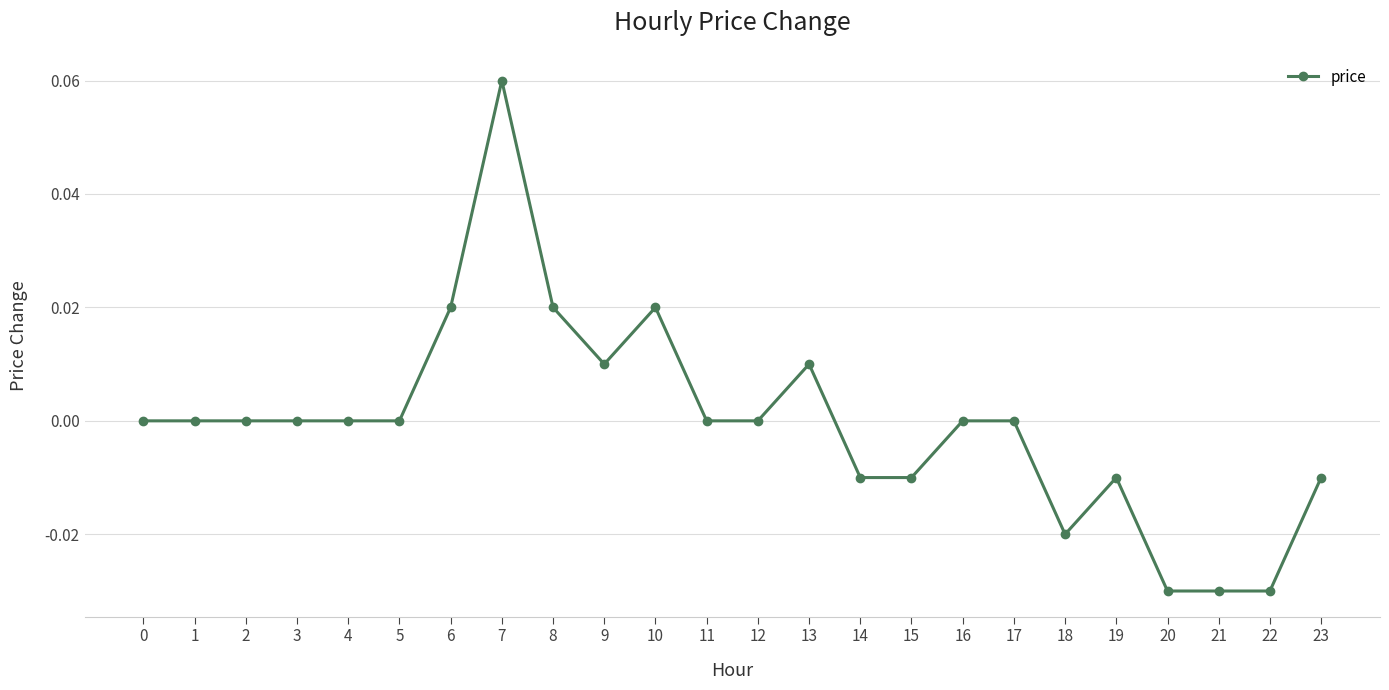

Is this an area chart (filled region under the line)?

No